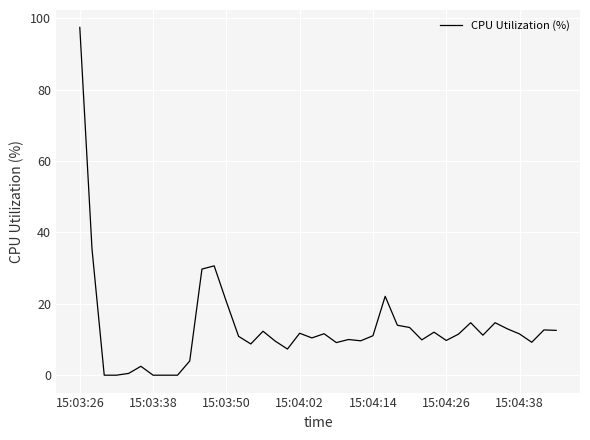

What is the greatest value displayed?

97.5